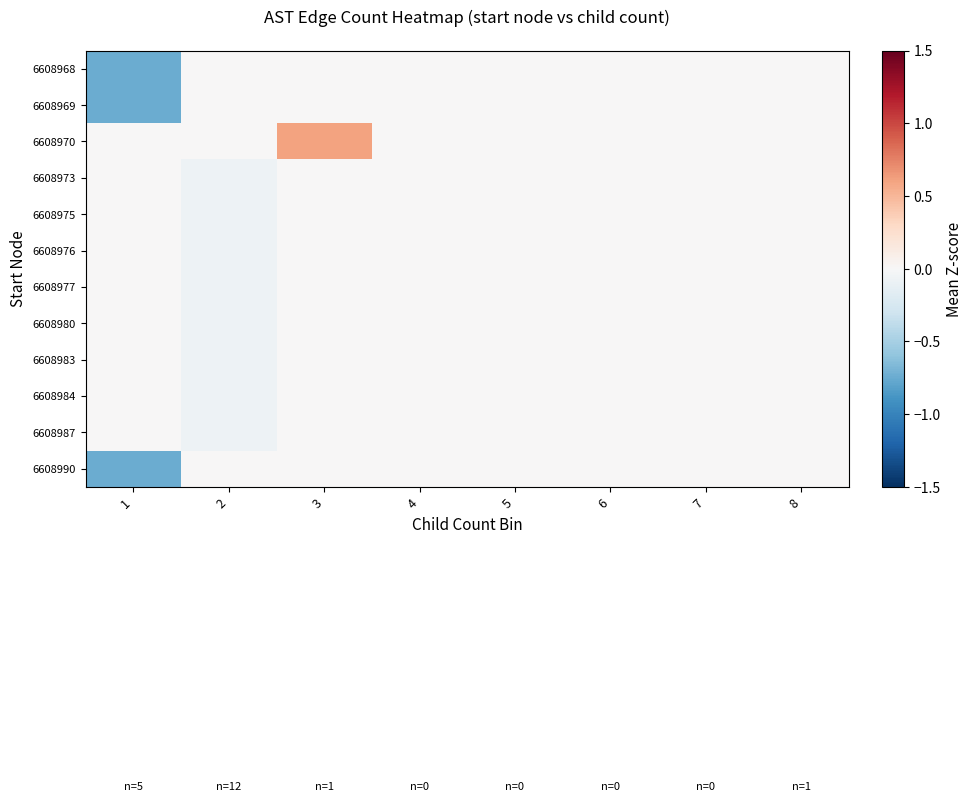

Reading left to right, list all the values displayed in this chart.

6608968: 1=-0.7	2=0.0	3=0.0	4=0.0	5=0.0	6=0.0	7=0.0	8=0.0
6608969: 1=-0.7	2=0.0	3=0.0	4=0.0	5=0.0	6=0.0	7=0.0	8=0.0
6608970: 1=0.0	2=0.0	3=0.6	4=0.0	5=0.0	6=0.0	7=0.0	8=0.0
6608973: 1=0.0	2=-0.1	3=0.0	4=0.0	5=0.0	6=0.0	7=0.0	8=0.0
6608975: 1=0.0	2=-0.1	3=0.0	4=0.0	5=0.0	6=0.0	7=0.0	8=0.0
6608976: 1=0.0	2=-0.1	3=0.0	4=0.0	5=0.0	6=0.0	7=0.0	8=0.0
6608977: 1=0.0	2=-0.1	3=0.0	4=0.0	5=0.0	6=0.0	7=0.0	8=0.0
6608980: 1=0.0	2=-0.1	3=0.0	4=0.0	5=0.0	6=0.0	7=0.0	8=0.0
6608983: 1=0.0	2=-0.1	3=0.0	4=0.0	5=0.0	6=0.0	7=0.0	8=0.0
6608984: 1=0.0	2=-0.1	3=0.0	4=0.0	5=0.0	6=0.0	7=0.0	8=0.0
6608987: 1=0.0	2=-0.1	3=0.0	4=0.0	5=0.0	6=0.0	7=0.0	8=0.0
6608990: 1=-0.7	2=0.0	3=0.0	4=0.0	5=0.0	6=0.0	7=0.0	8=0.0